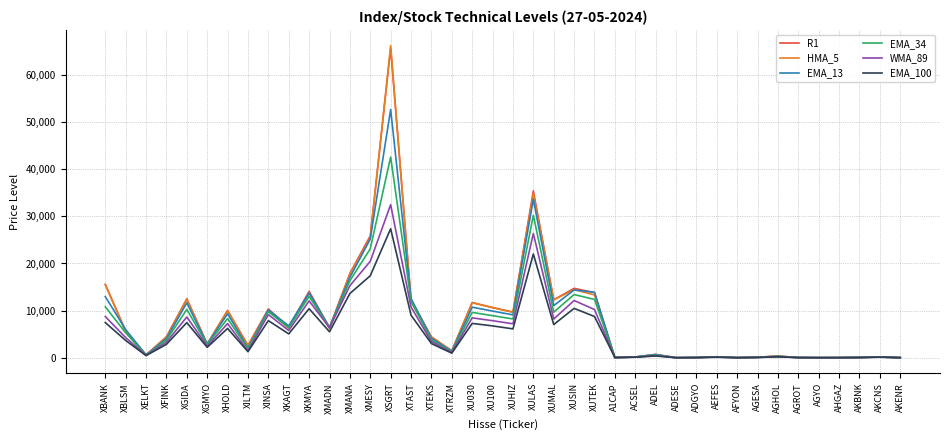

At which category is the sum across all series the highest?

XSGRT